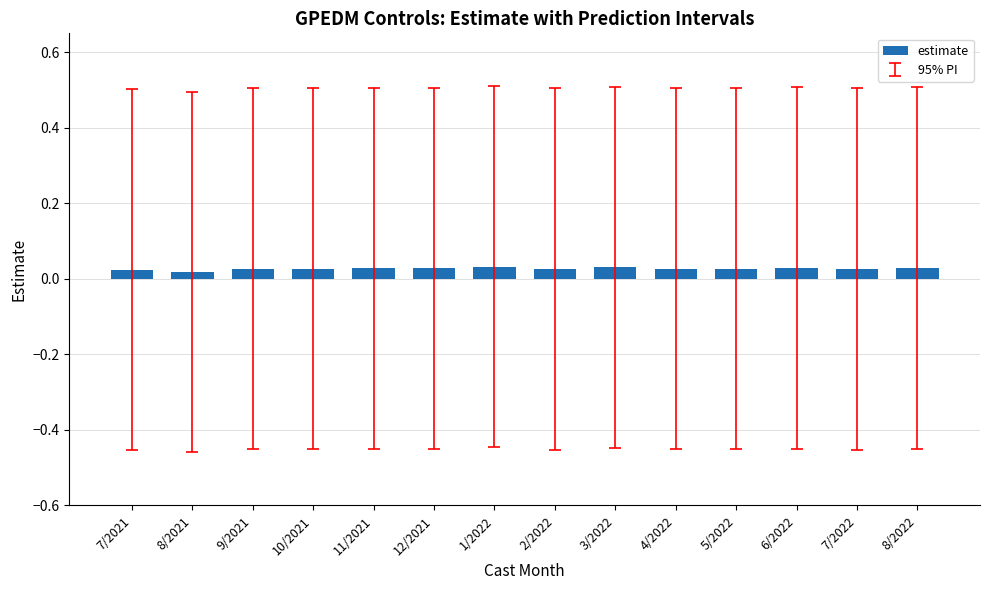

What is the label of the 7th bar from the left?

1/2022